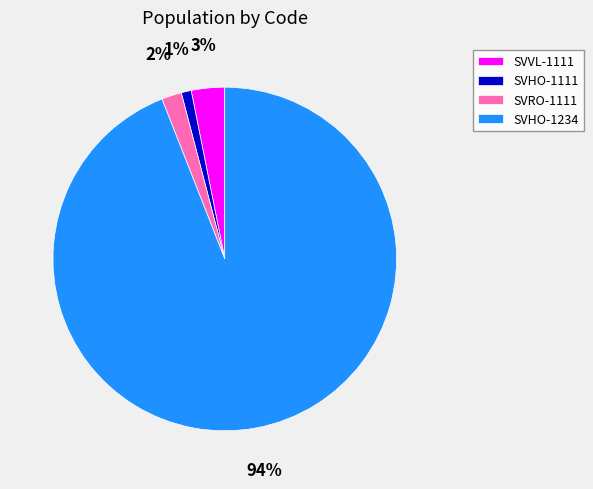

True or false: SVRO-1111 accounts for 2% of the total.

True